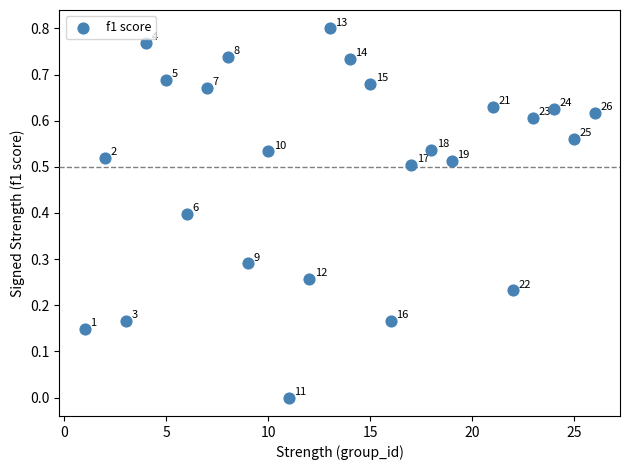

What is the range of X values (max minus min)?

25.0